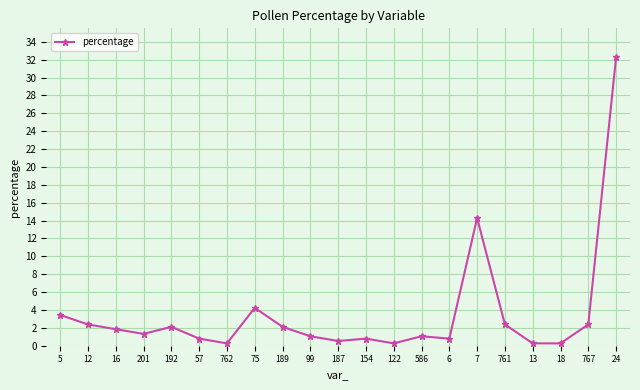

Which category has the highest value across all series?

24